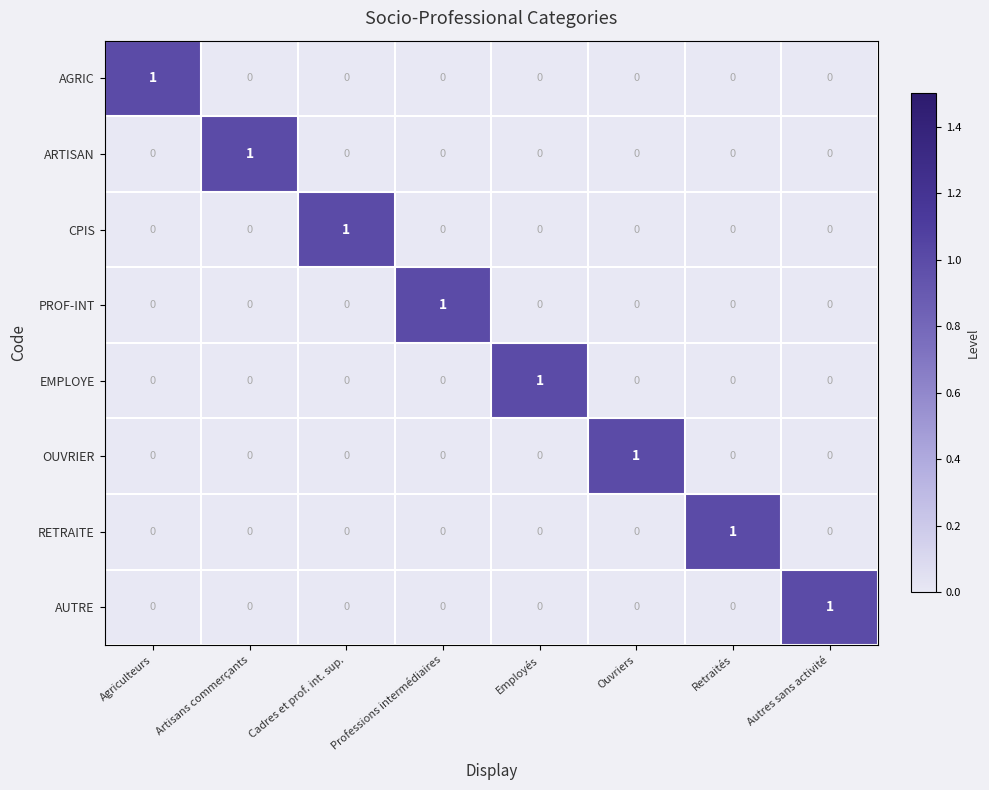

How many CPIS values are between 0 and 1?

8